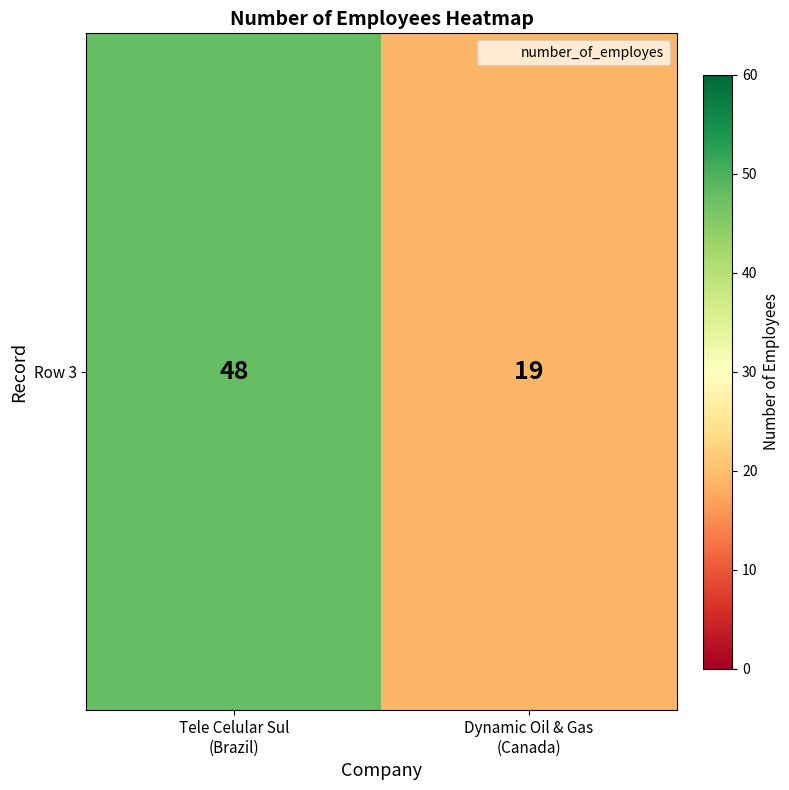

What value does the data have at Tele Celular Sul
(Brazil), to the nearest 10?

50